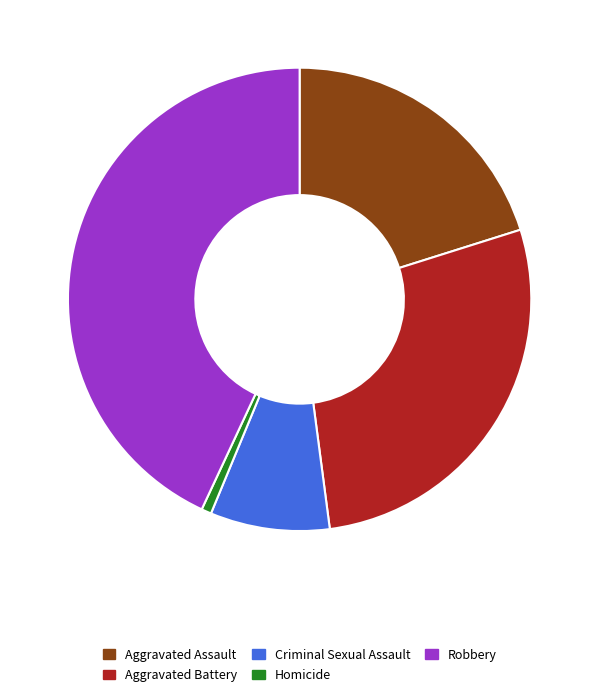

Approximately how many times larger is the value at Aggravated Battery compared to Robbery?

0.6